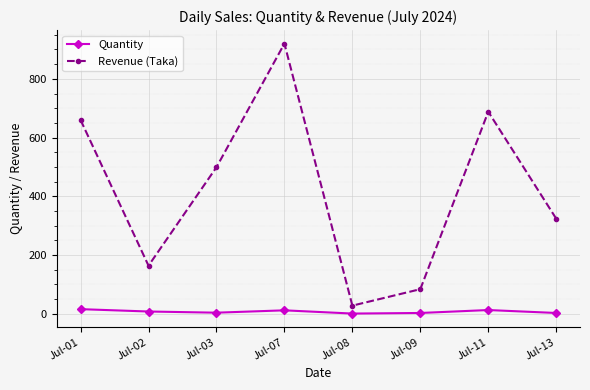

Is this an area chart (filled region under the line)?

No